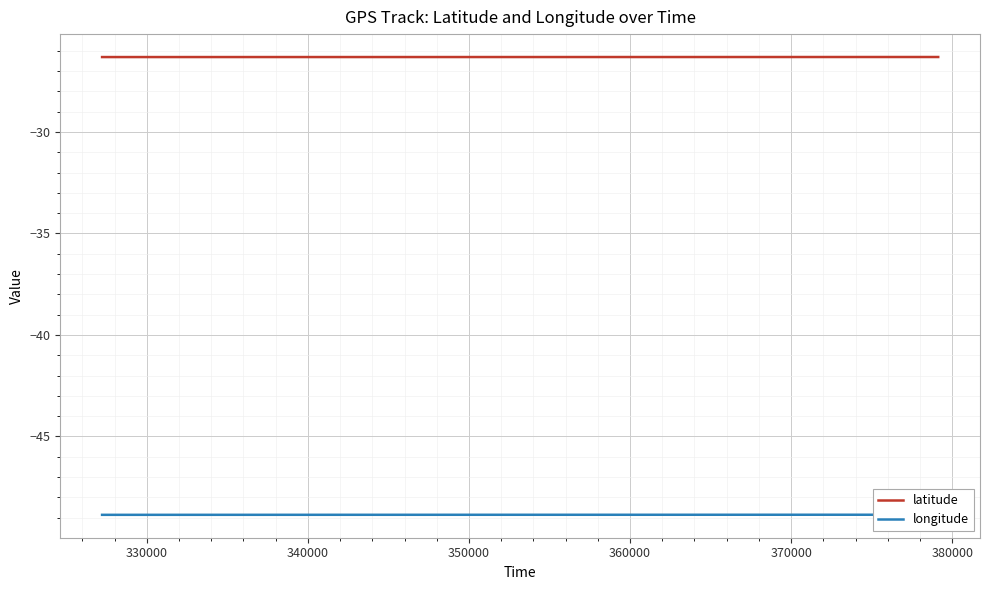

True or false: longitude and latitude intersect in this chart.

False